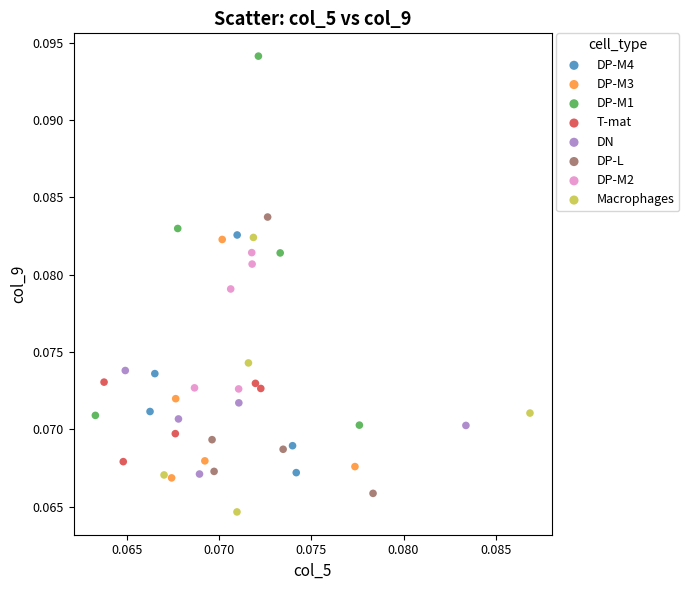

Which series has the largest Y range (max minus min)?

DP-M1